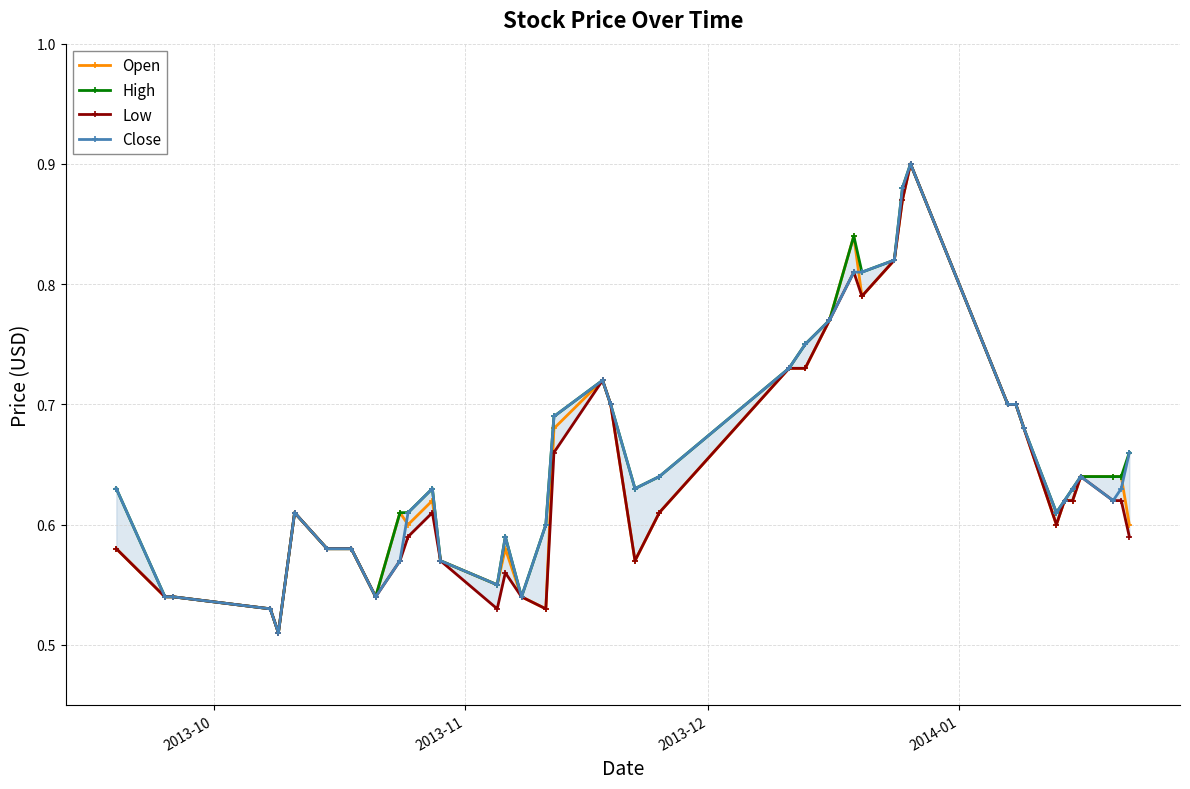

What is the smallest value displayed?

0.5